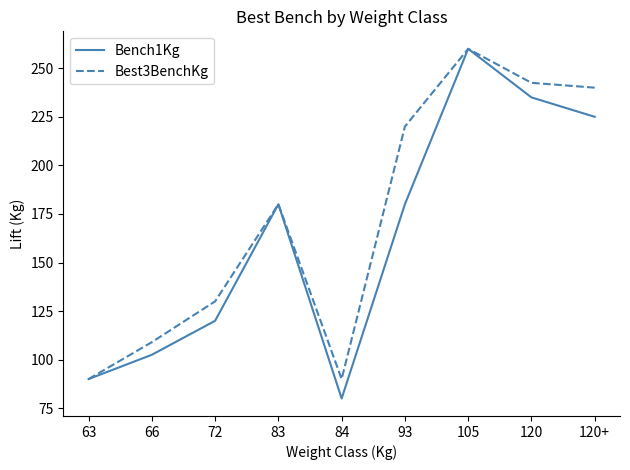

At which category does Bench1Kg reach its first local peak?

83